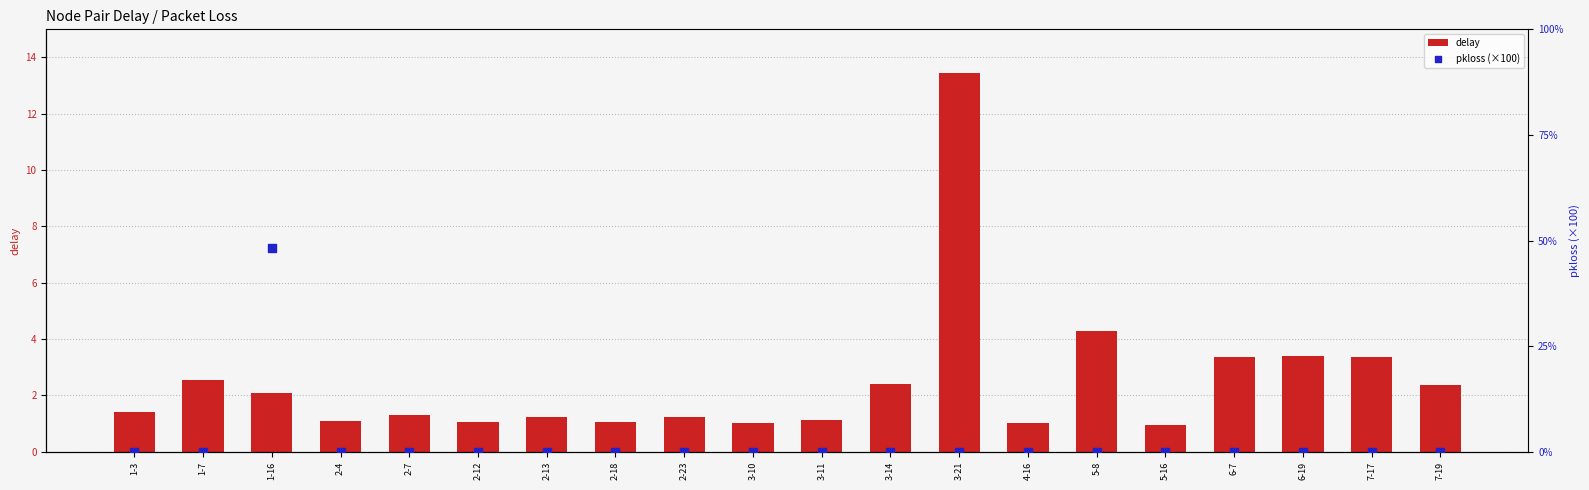

Which series has the largest total across all categories?

delay